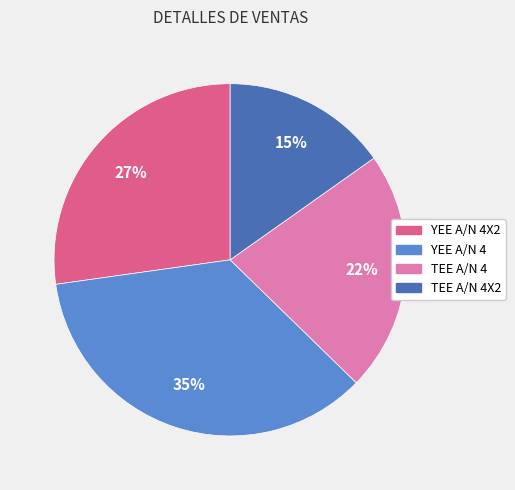

How many slices are in this pie chart?

4